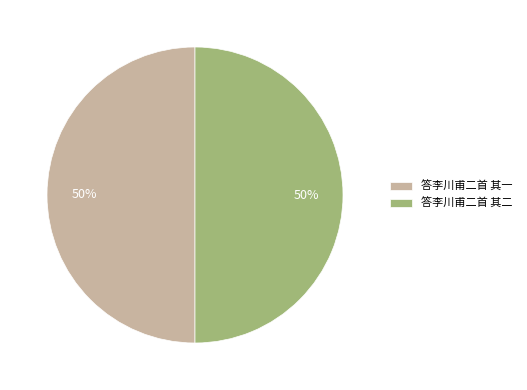

What is the ratio of the value at 答李川甫二首 其一 to the value at 答李川甫二首 其二?

1.0